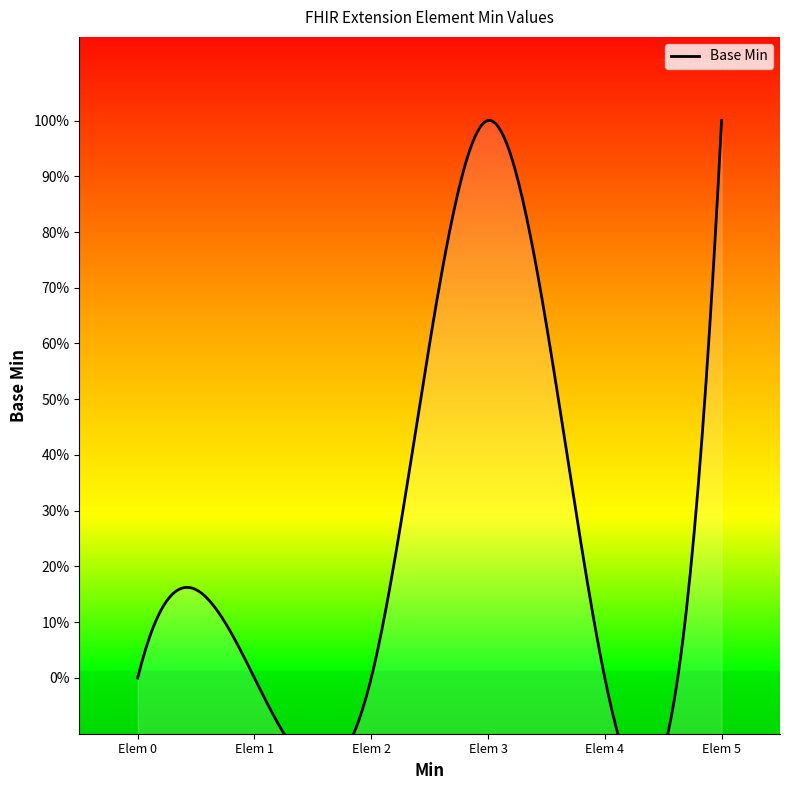

The chart shows a value of 1 at Extension. True or false?

False